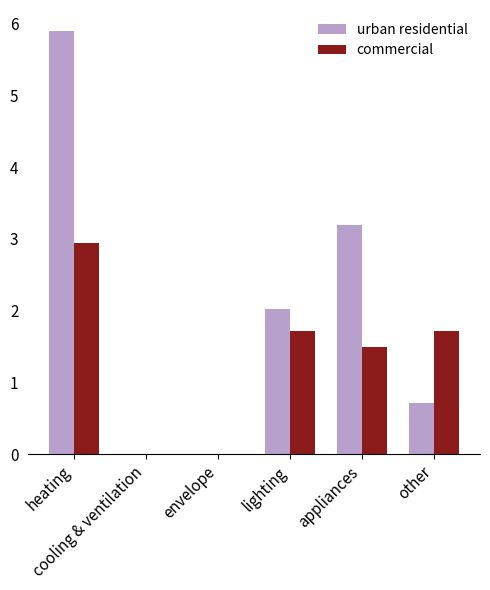

Which series has the largest total across all categories?

urban residential